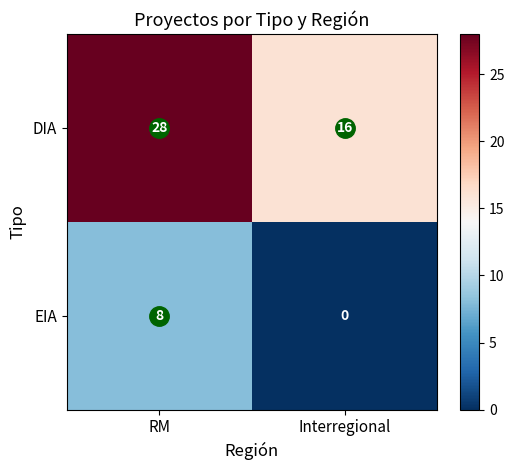

At how many categories does at least one series exceed 15?

2